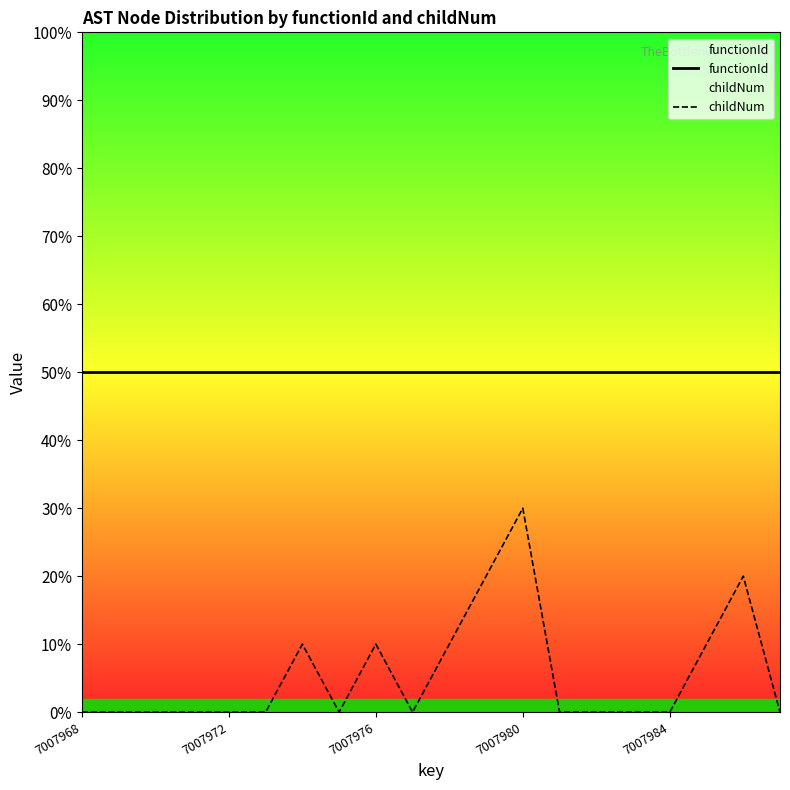

Rank the series by their average value, from lowest to highest.

childNum, functionId